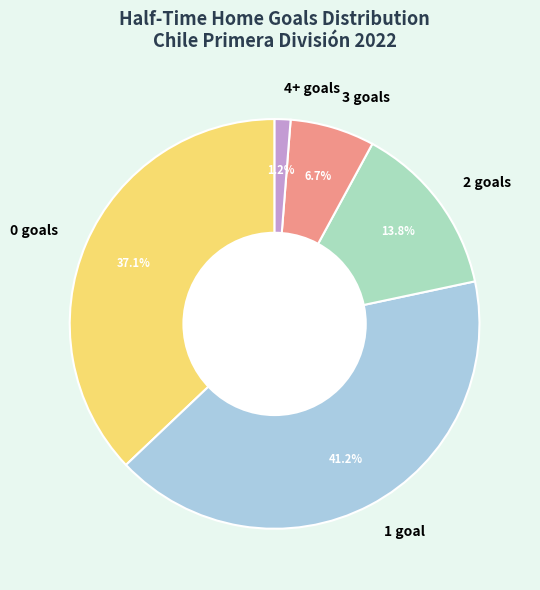

Between 1 goal and 3 goals, which is larger?

1 goal